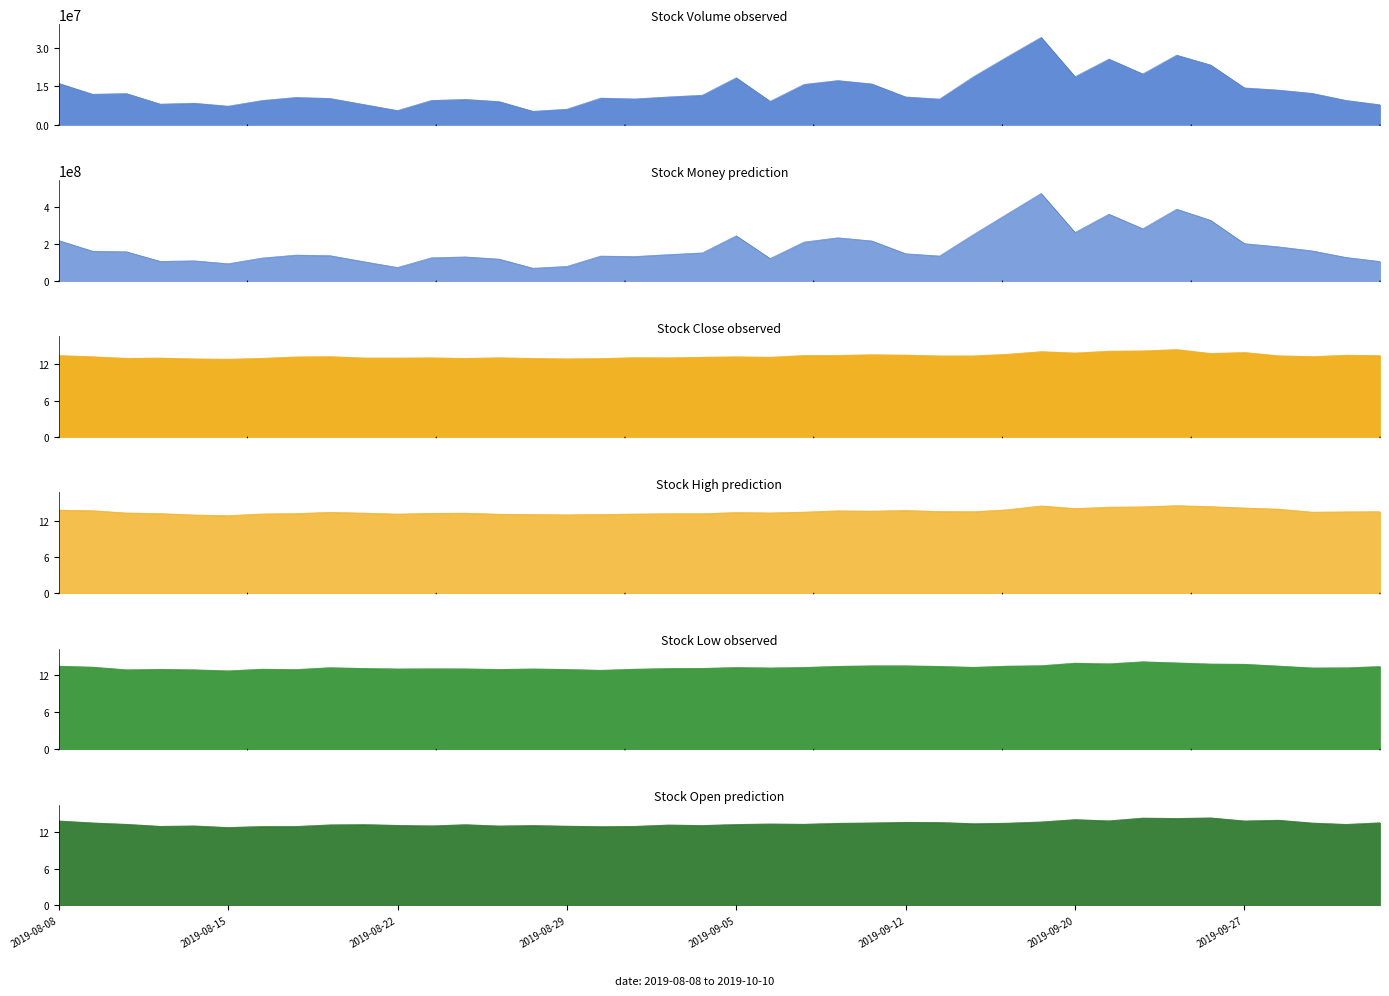

What is the average value of the volume series?

13526452.2